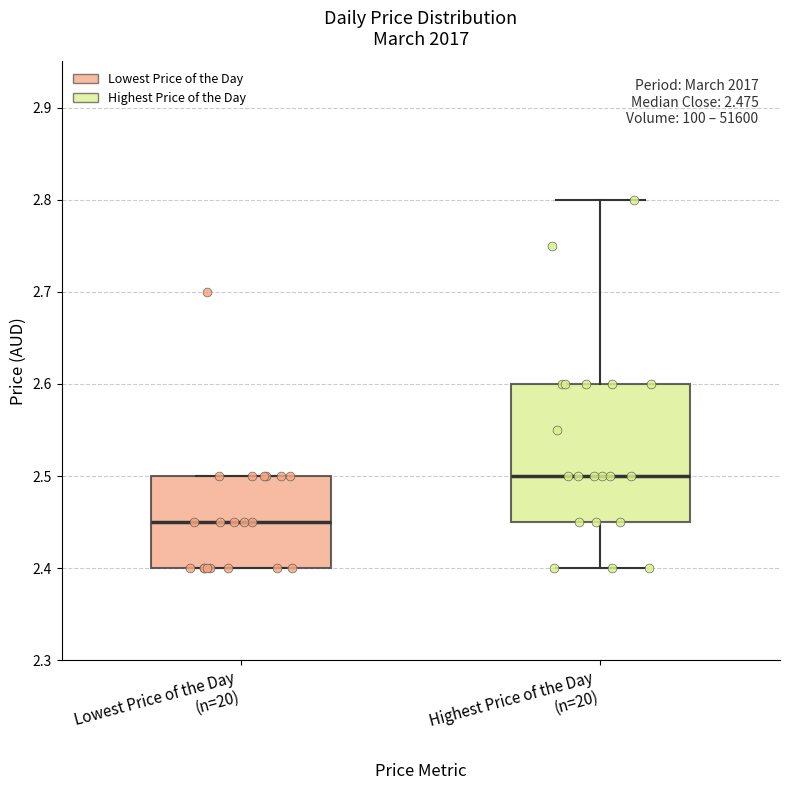

Comparing the boxes themselves (not the whiskers), which one is the tallest?

Highest Price of the Day (n=20)